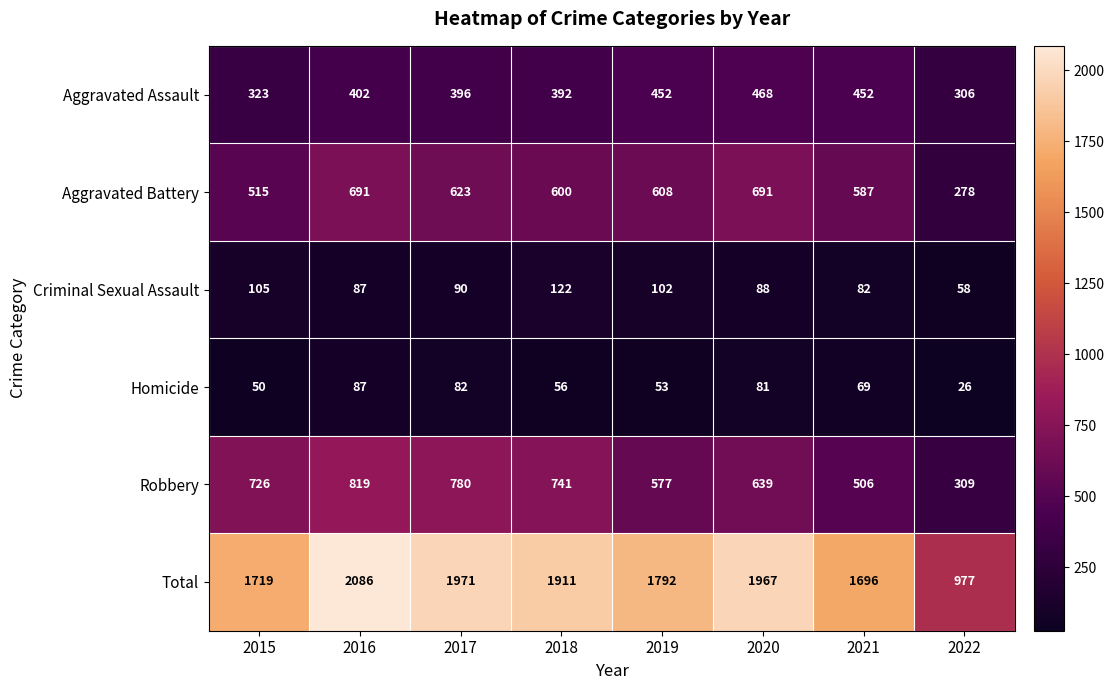

Which series has the largest total across all categories?

Total